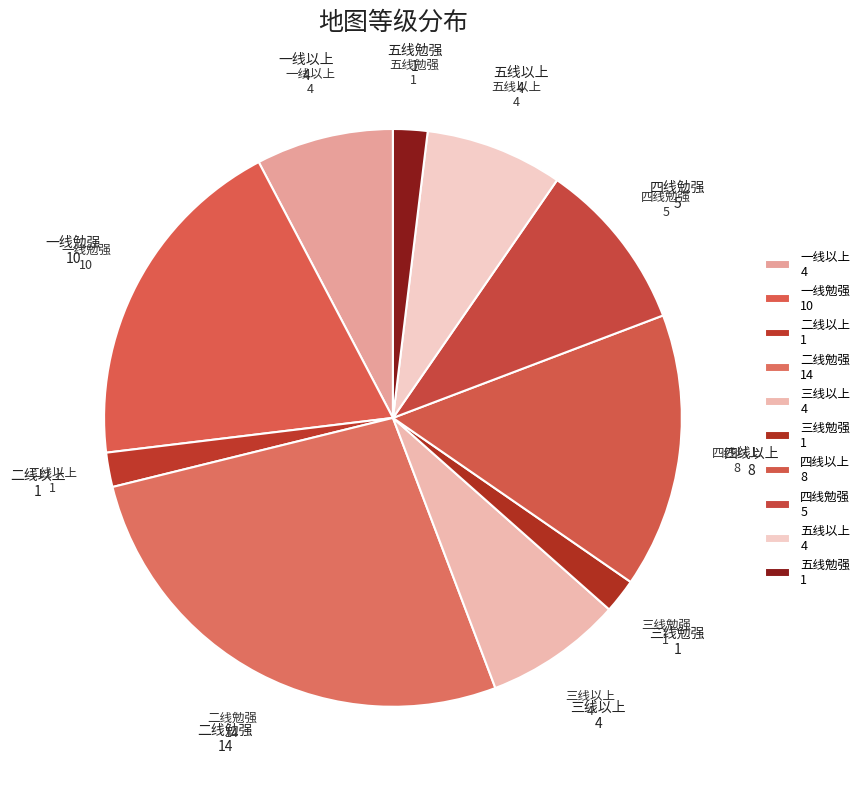

True or false: 三线以上 accounts for 8% of the total.

True